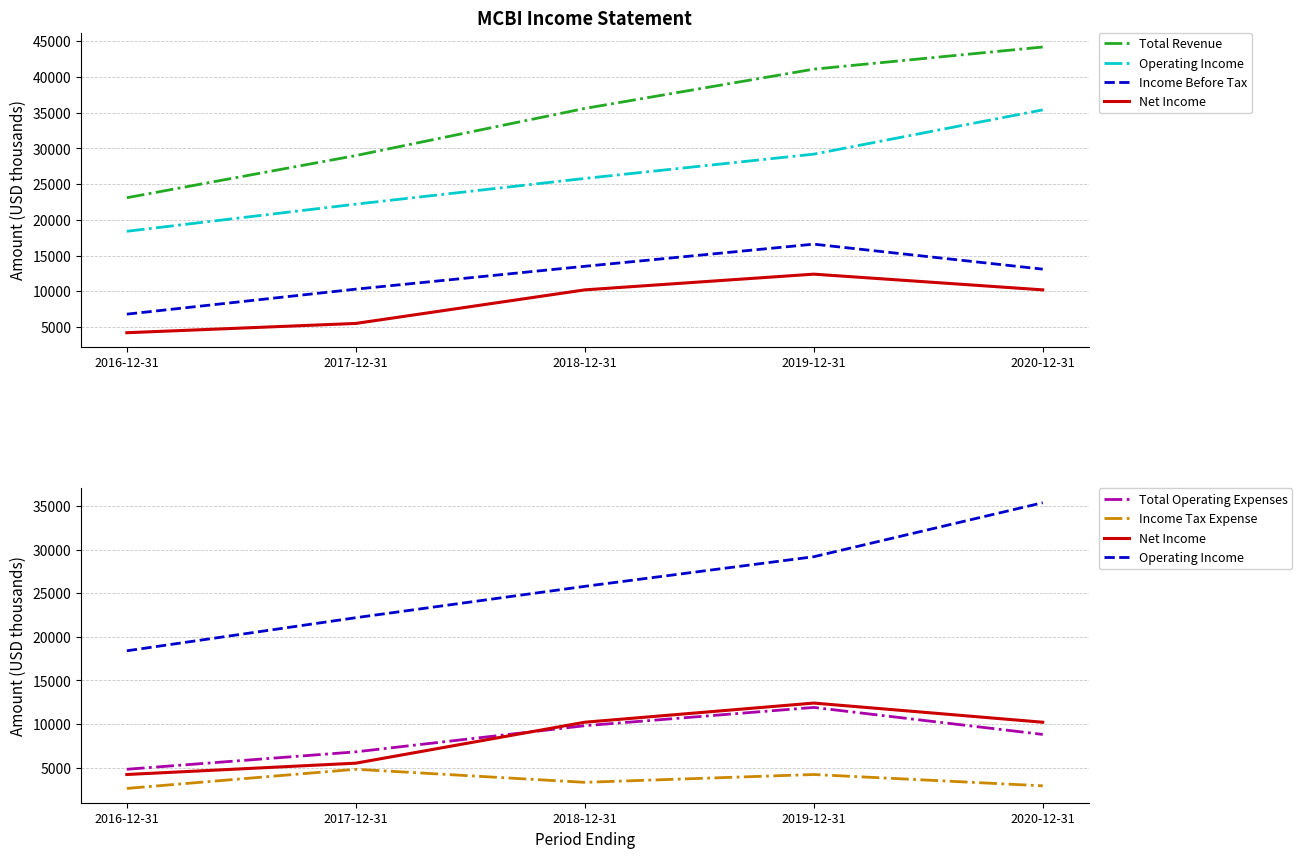

Which label corresponds to the smallest value in the chart?

2016-12-31